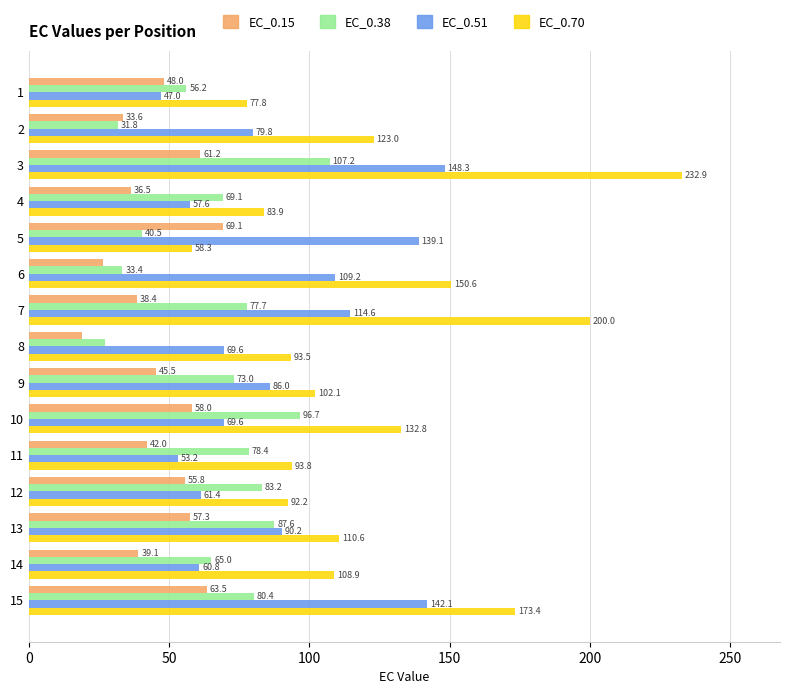

True or false: EC_0.70 has a value of 144.9 at 4.

False